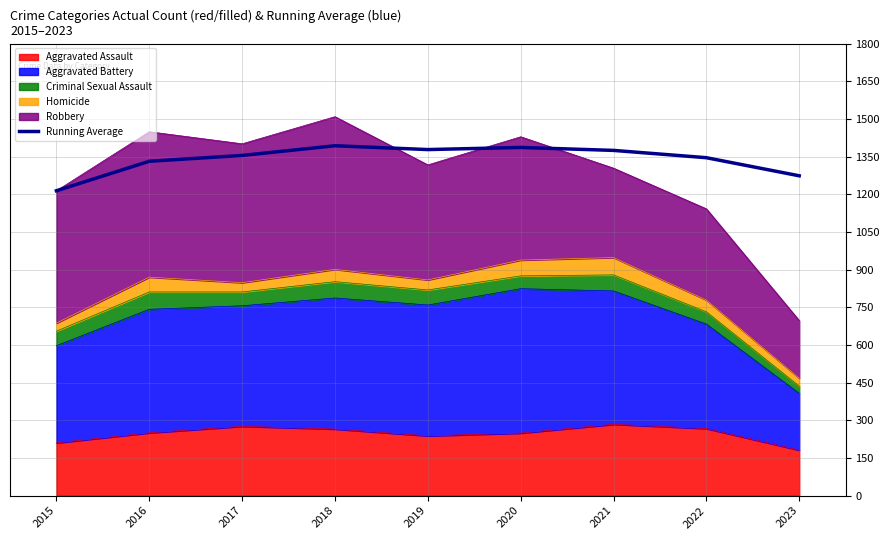

What is the difference between the maximum and minimum values?

179.2